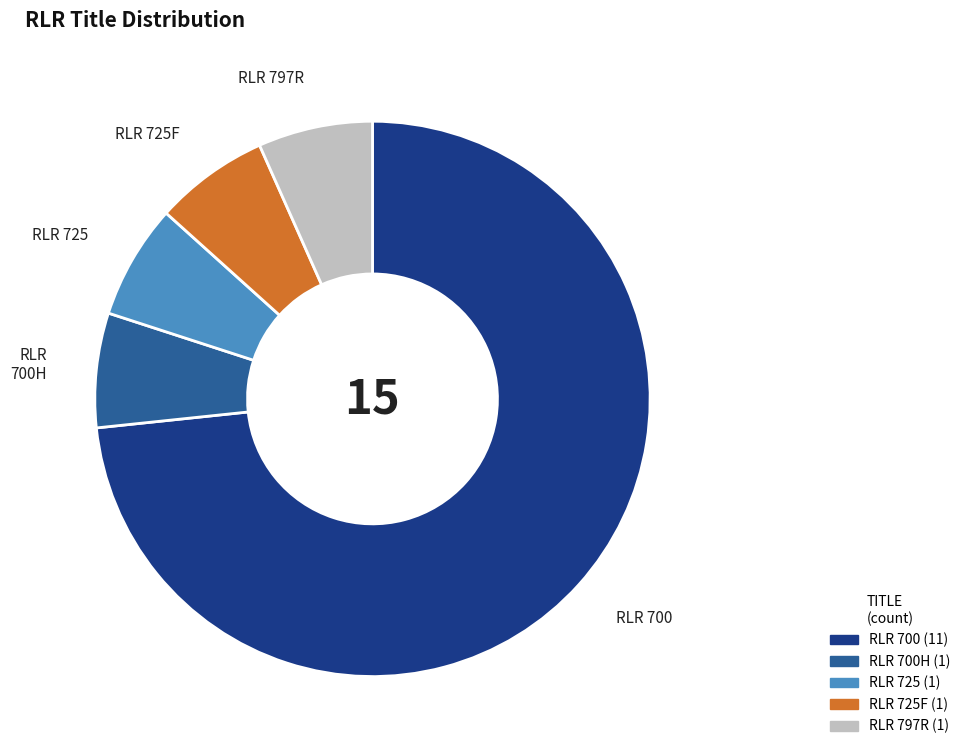

Is there a majority slice in this chart?

Yes